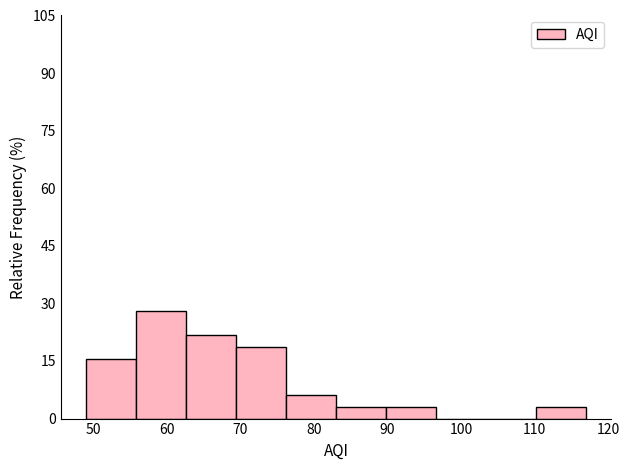

Reading left to right, transcribe this chart: for each bar, give the range it covers on the x-axis and its height. Neither the bar edges nor the heights are printed on the chart, so give them approximately, as read against the axes.

49.0 to 55.8: 16
55.8 to 62.6: 28
62.6 to 69.4: 22
69.4 to 76.2: 18
76.2 to 83.0: 6
83.0 to 89.8: 4
89.8 to 96.6: 4
96.6 to 103.4: 0
103.4 to 110.2: 0
110.2 to 117.0: 4